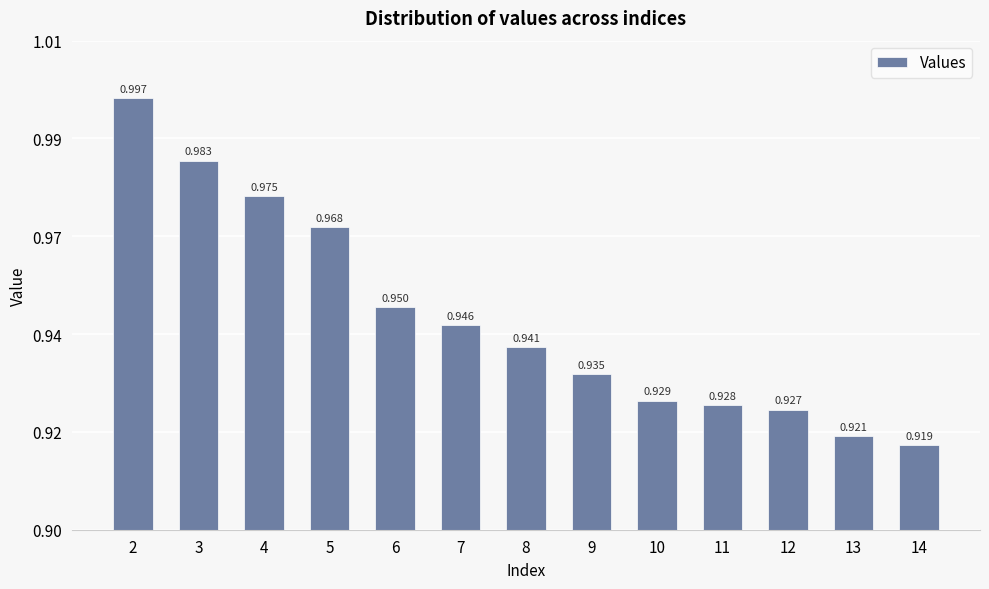

Are the bars horizontal?

No